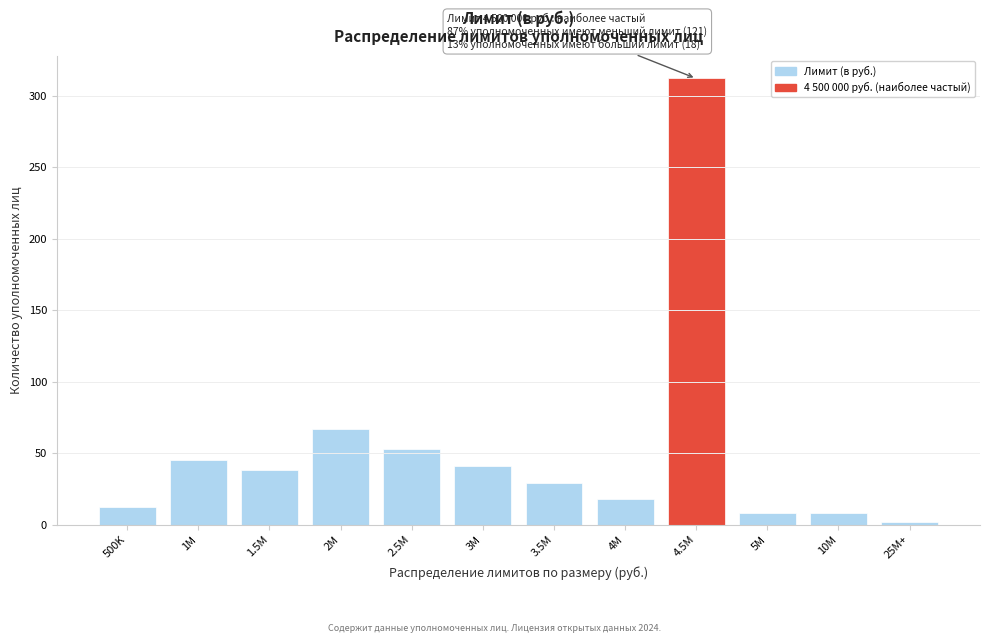

Reading left to right, extract all data points from this chart.

12	45	38	67	53	41	29	18	312	8	8	2